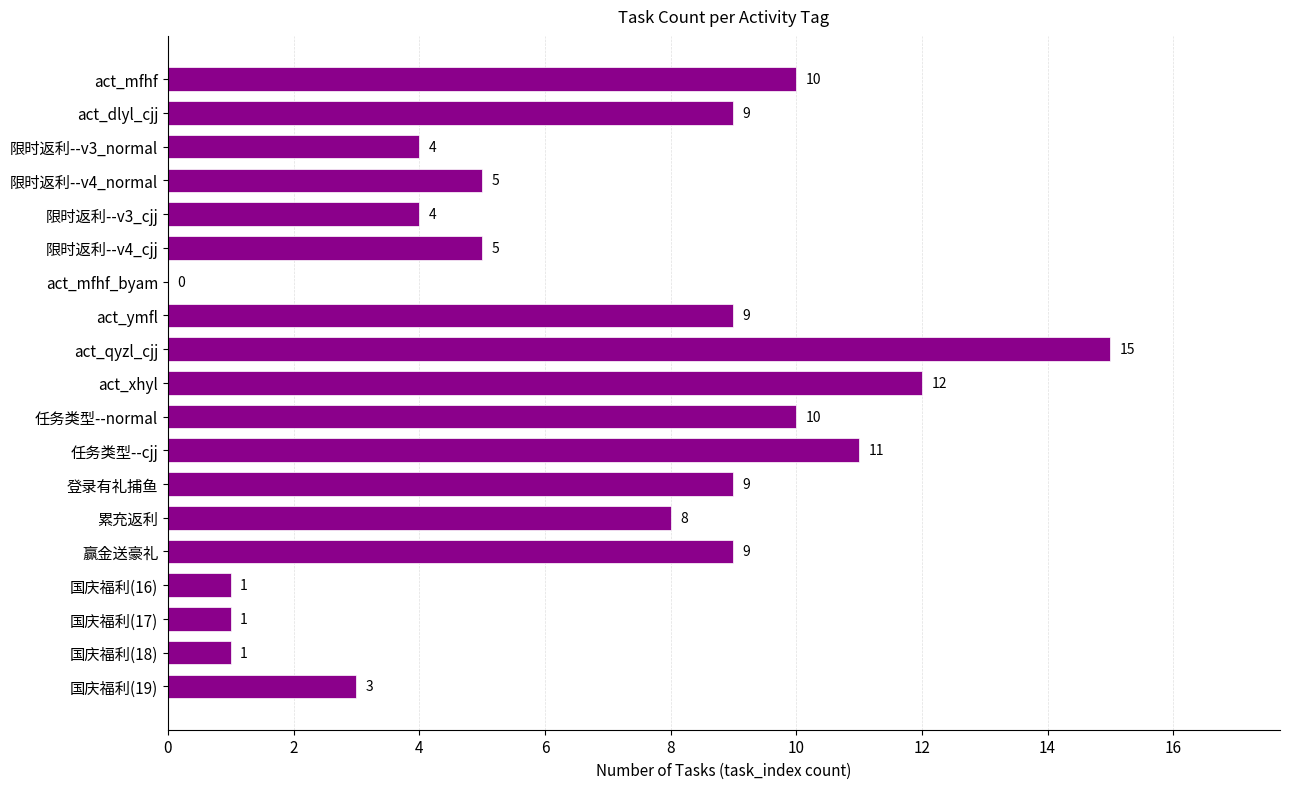

What is the change in value from act_mfhf to 限时返利--v3_cjj?

-6